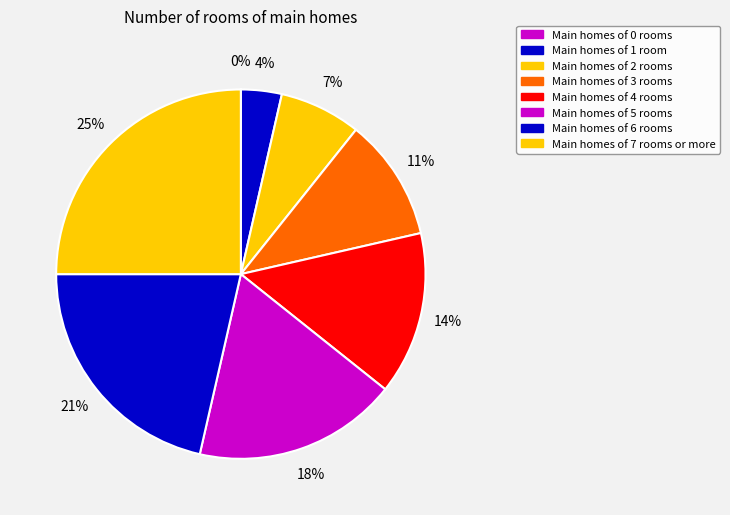

What is the largest slice in the pie chart?

Main homes of 7 rooms or more